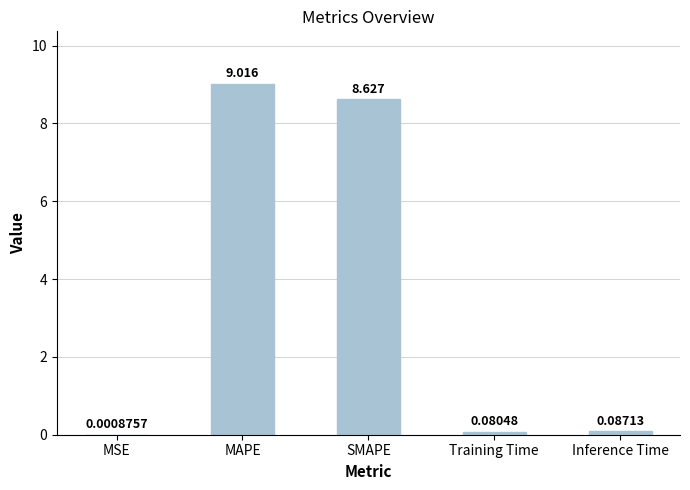

At which label is the value closest to 4?

Inference Time